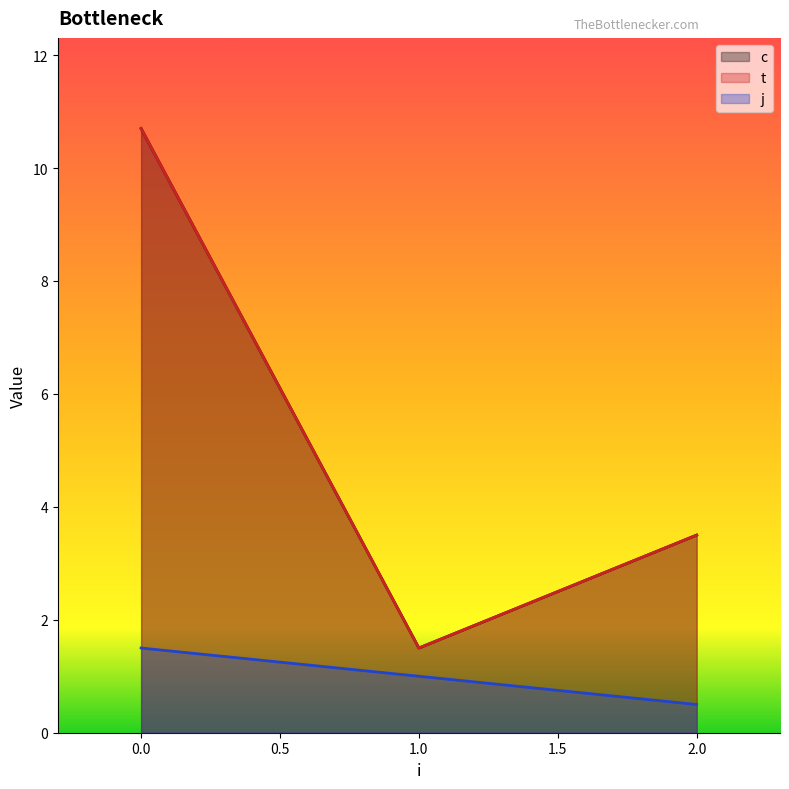

Which series changed the most between 0 and 2?

c